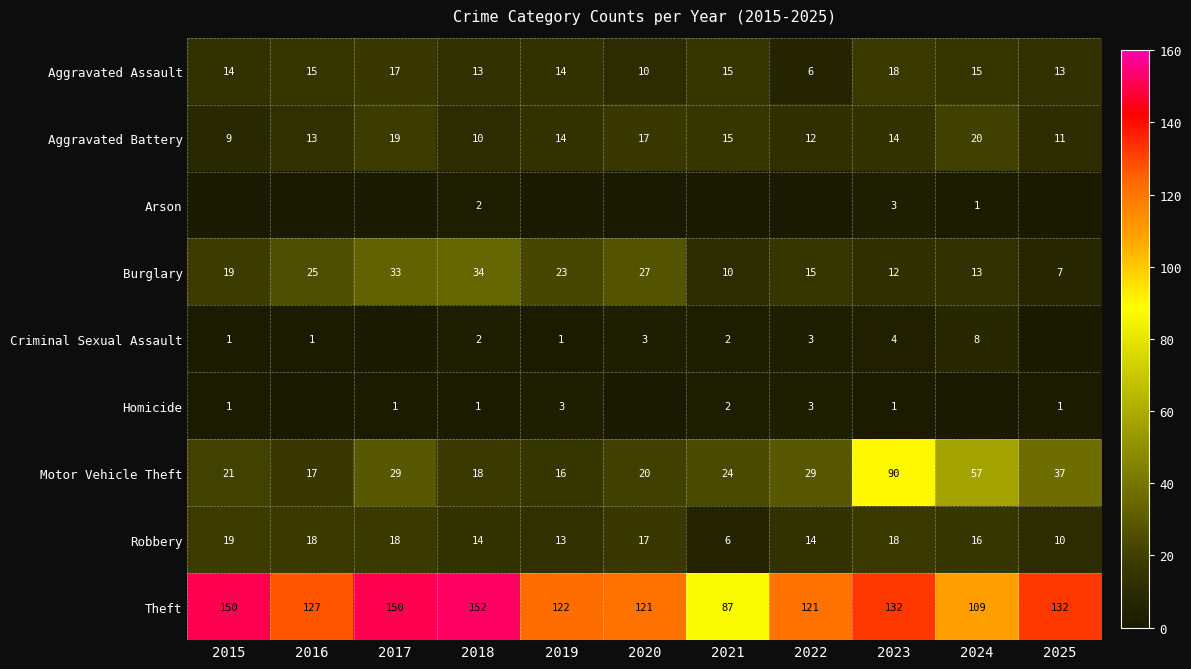

How many data points in Theft are less than 127?

5